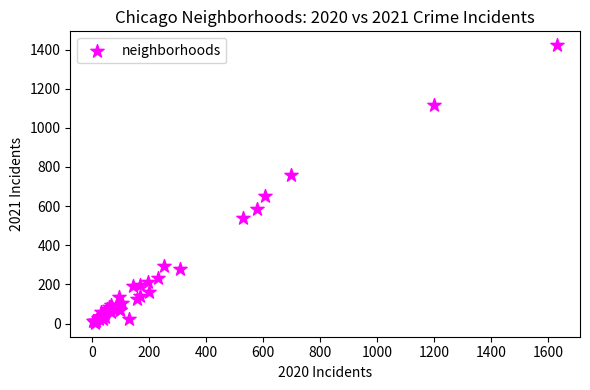

What Y value in the scatter plot is closest to 713?

758